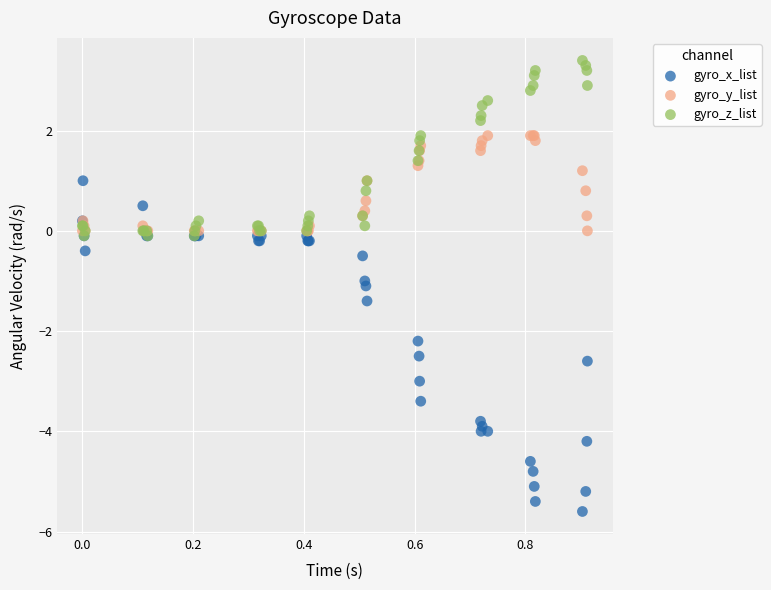

What are all the series names shown in the legend?

gyro_x_list, gyro_y_list, gyro_z_list